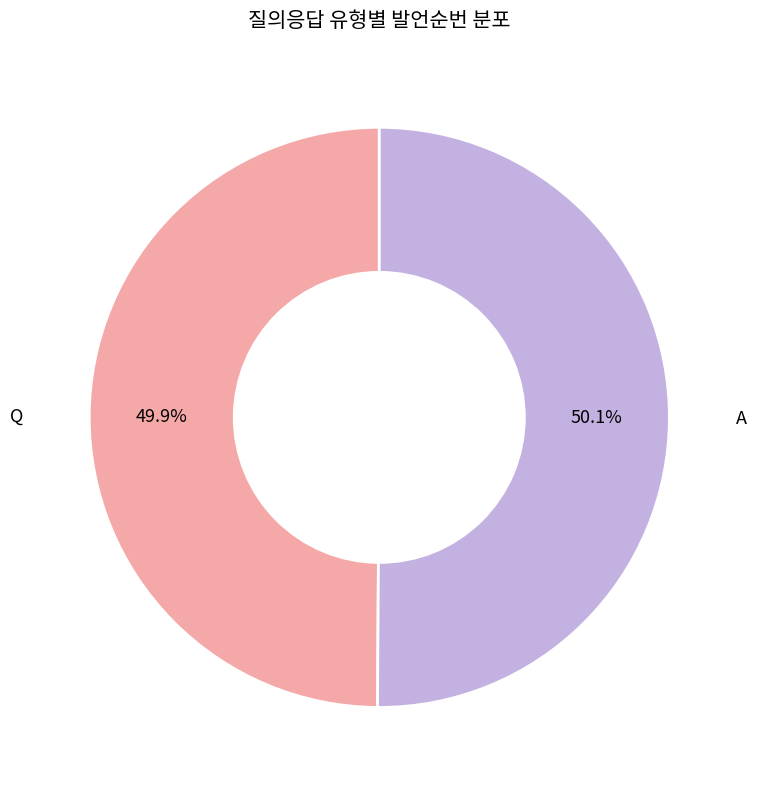

To the nearest percent, what is the average slice percentage?

50%